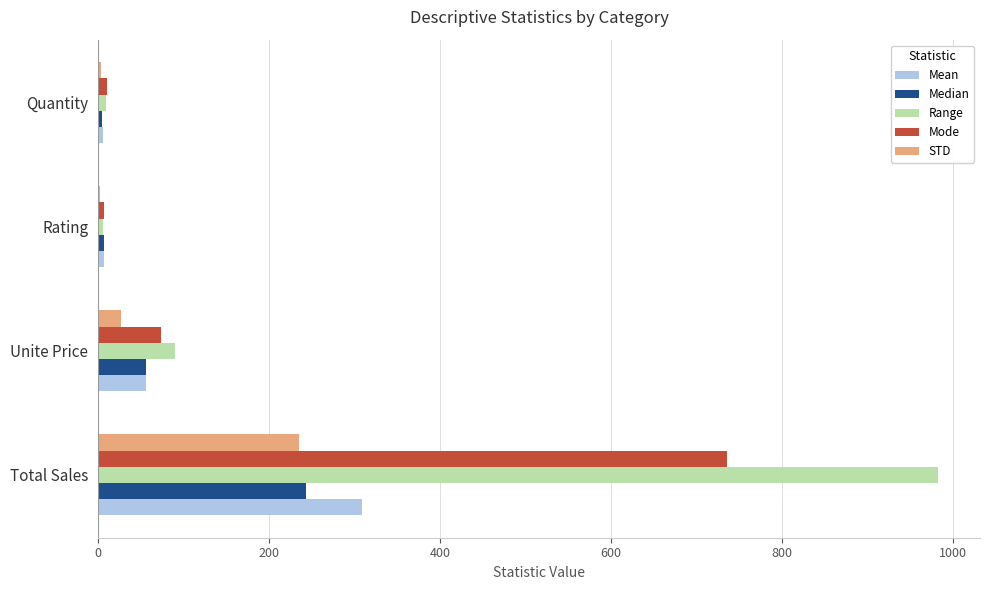

What is the highest value of the STD series?

234.5